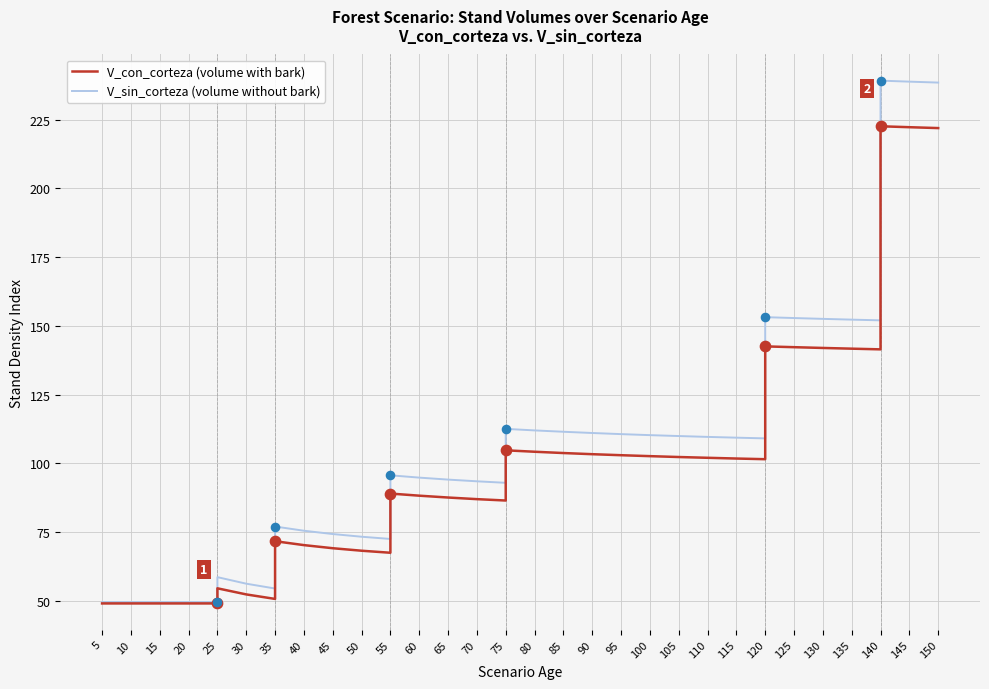

Which series has the largest total across all categories?

V_sin_corteza (volume without bark)